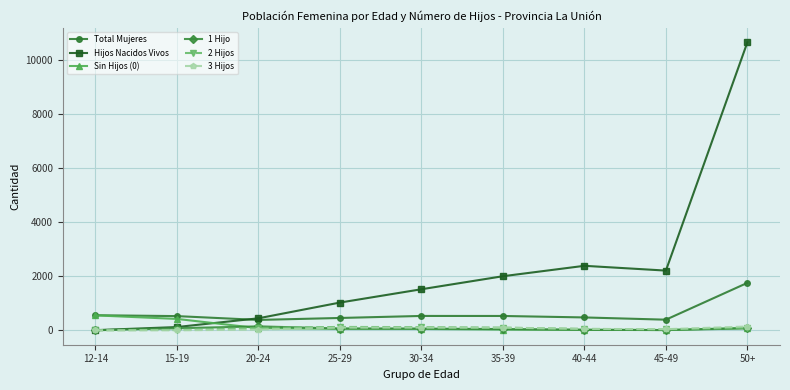

What is the sum of all 2 Hijos values?

621